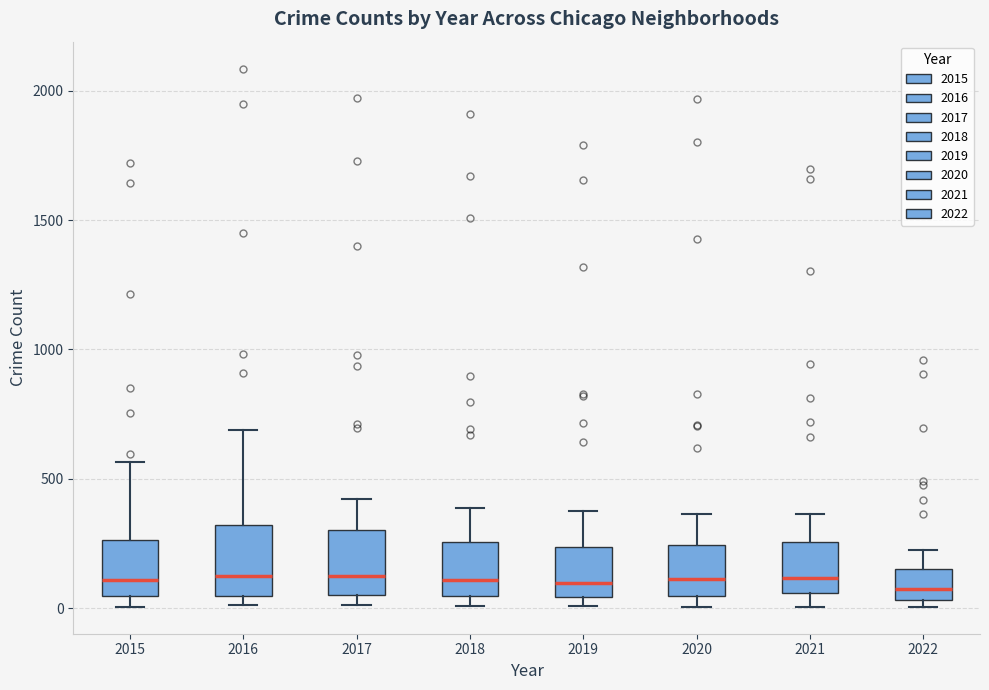

Where is the lower edge of the box at x = 2015 on the y-axis? The values are not printed on the chart, so give them approximately, as read against the axis.

50